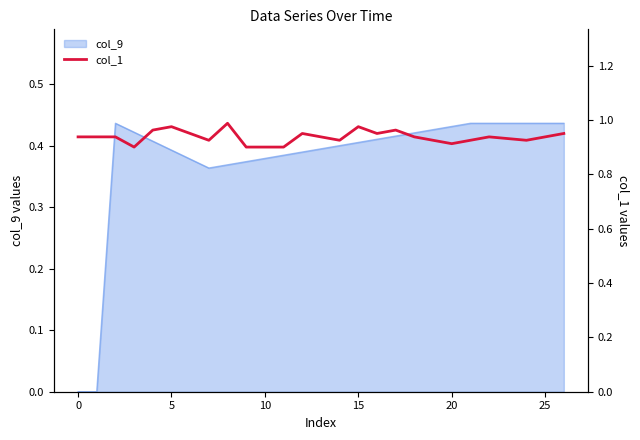

Which category has the highest value across all series?

8